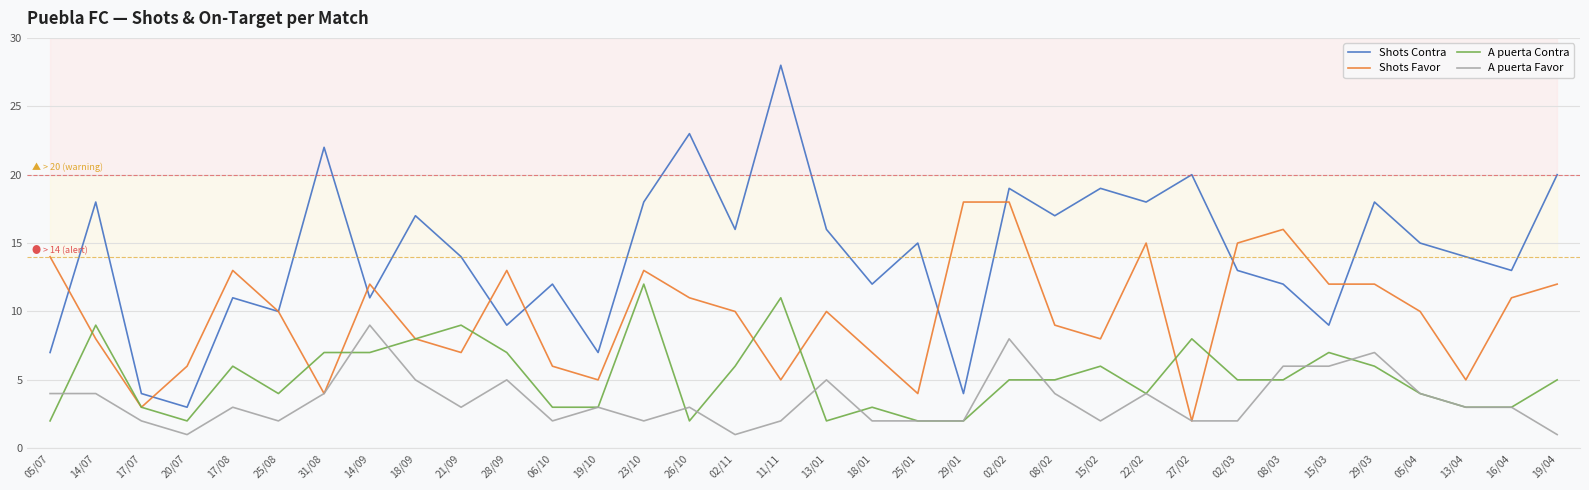

The Shots Favor series shows 3 at 31/08. True or false?

False